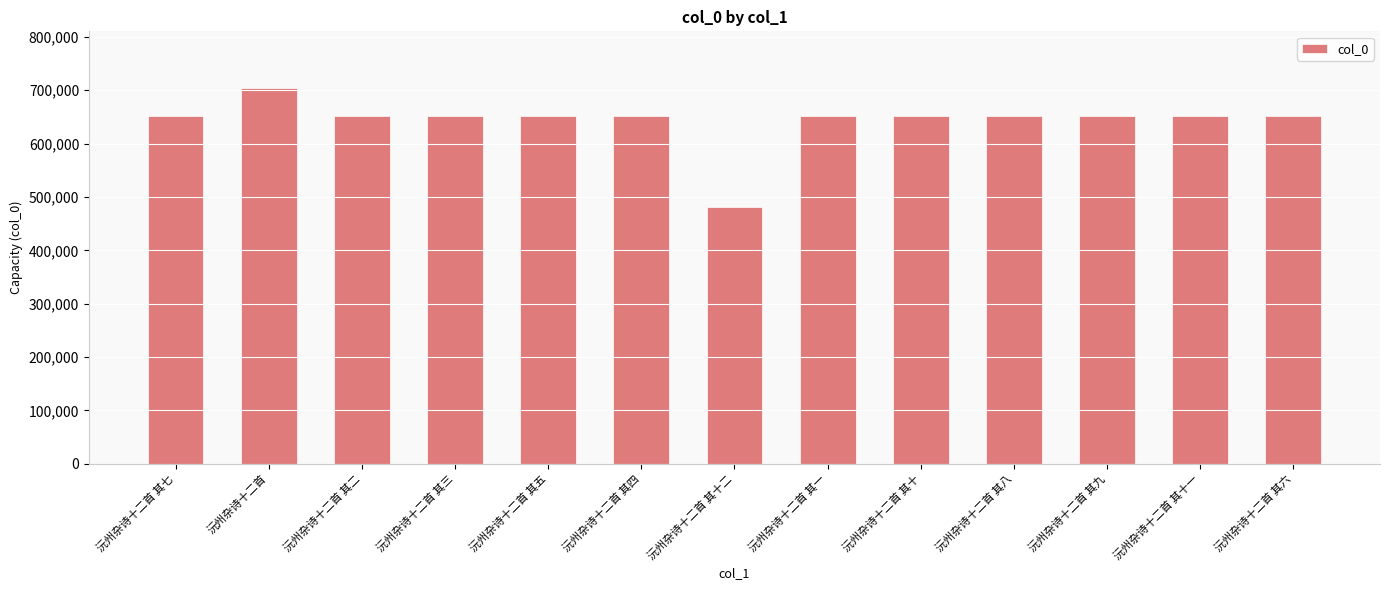

What is the smallest value displayed?

481755